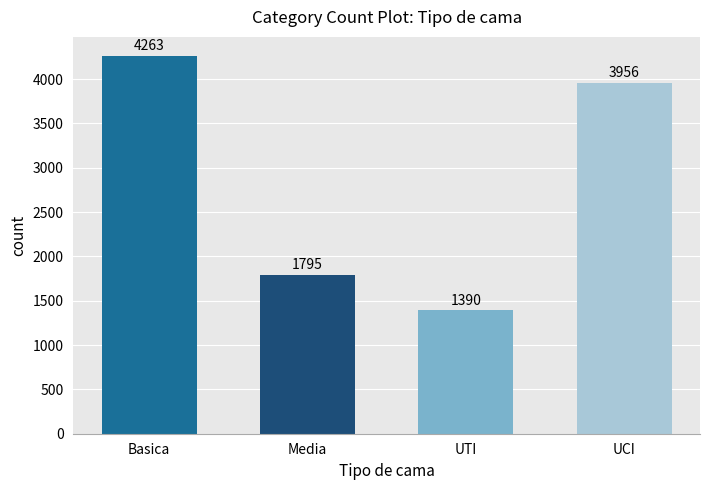

Rank the categories by value from lowest to highest.

UTI, Media, UCI, Basica